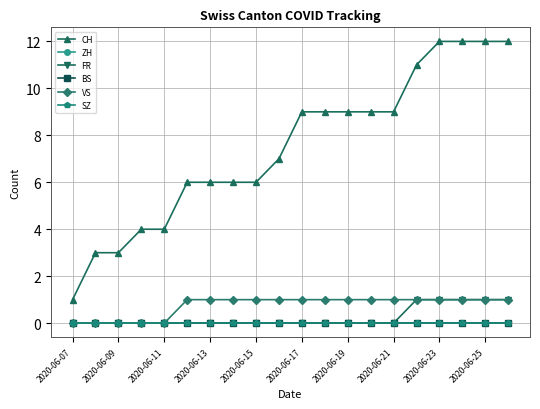

Reading left to right, extract all data points from this chart.

CH: 1	3	3	4	4	6	6	6	6	7	9	9	9	9	9	11	12	12	12	12
ZH: 0	0	0	0	0	0	0	0	0	0	0	0	0	0	0	0	0	0	0	0
FR: 0	0	0	0	0	0	0	0	0	0	0	0	0	0	0	1	1	1	1	1
BS: 0	0	0	0	0	0	0	0	0	0	0	0	0	0	0	0	0	0	0	0
VS: 0	0	0	0	0	1	1	1	1	1	1	1	1	1	1	1	1	1	1	1
SZ: 0	0	0	0	0	0	0	0	0	0	0	0	0	0	0	0	0	0	0	0